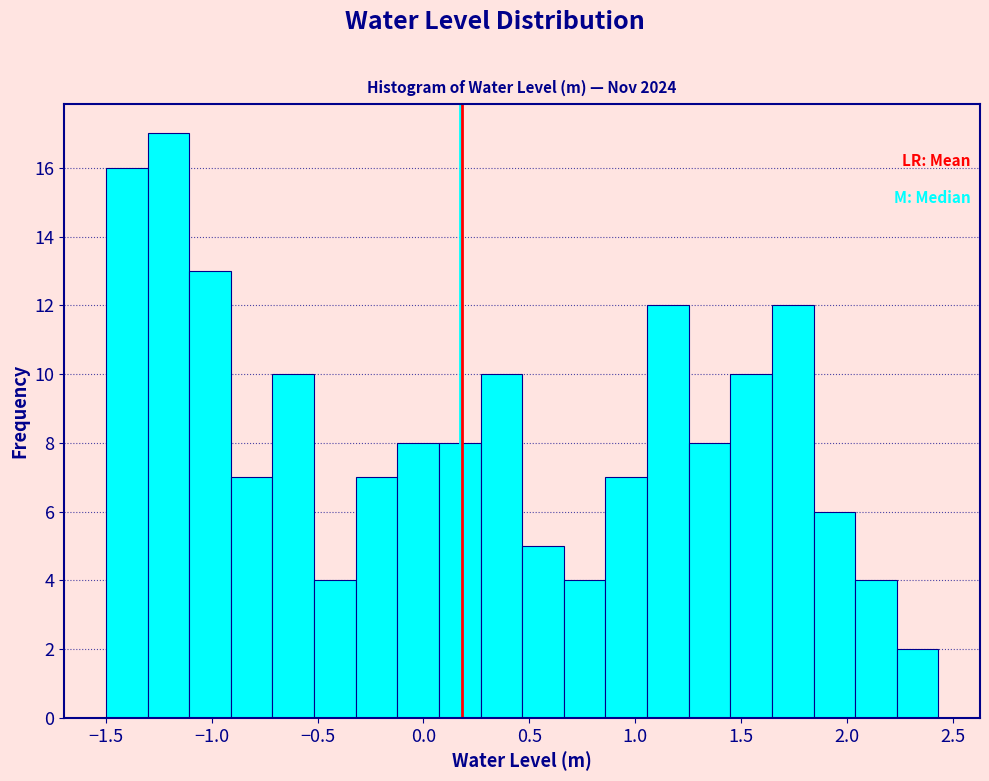

Around what value on the x-axis is the tallest bar? Give the approximate position of its centre, as read against the axis.

-1.20